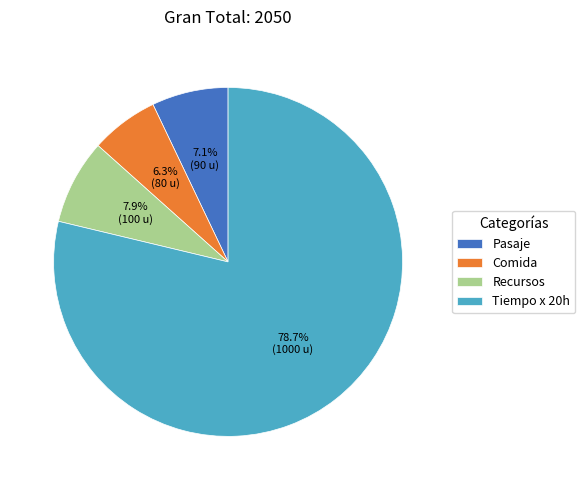

Does Tiempo x 20h account for over 50% of the chart?

Yes